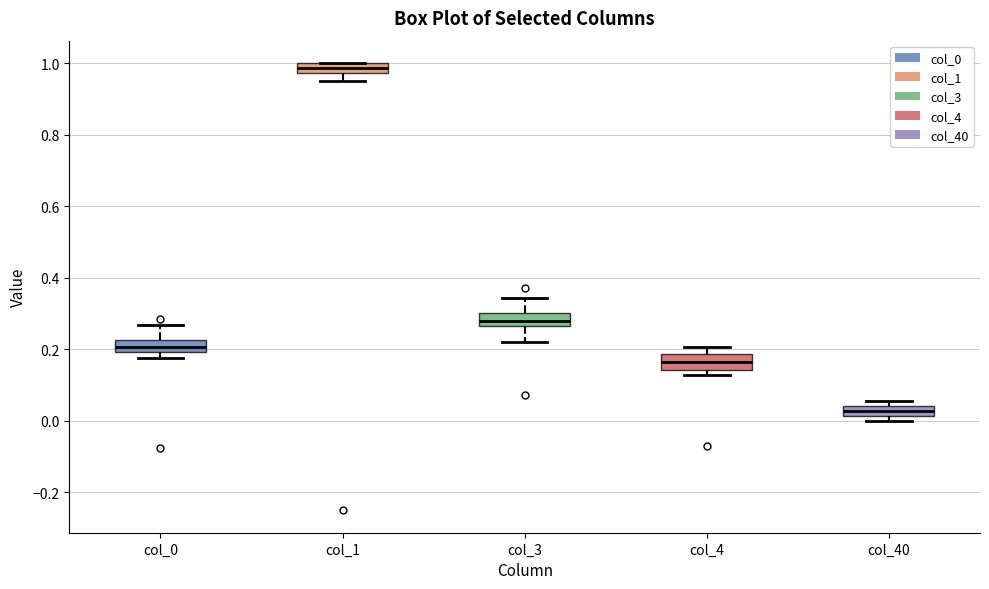

Where is the lower edge of the box for col_1 on the y-axis? The values are not printed on the chart, so give them approximately, as read against the axis.

0.98